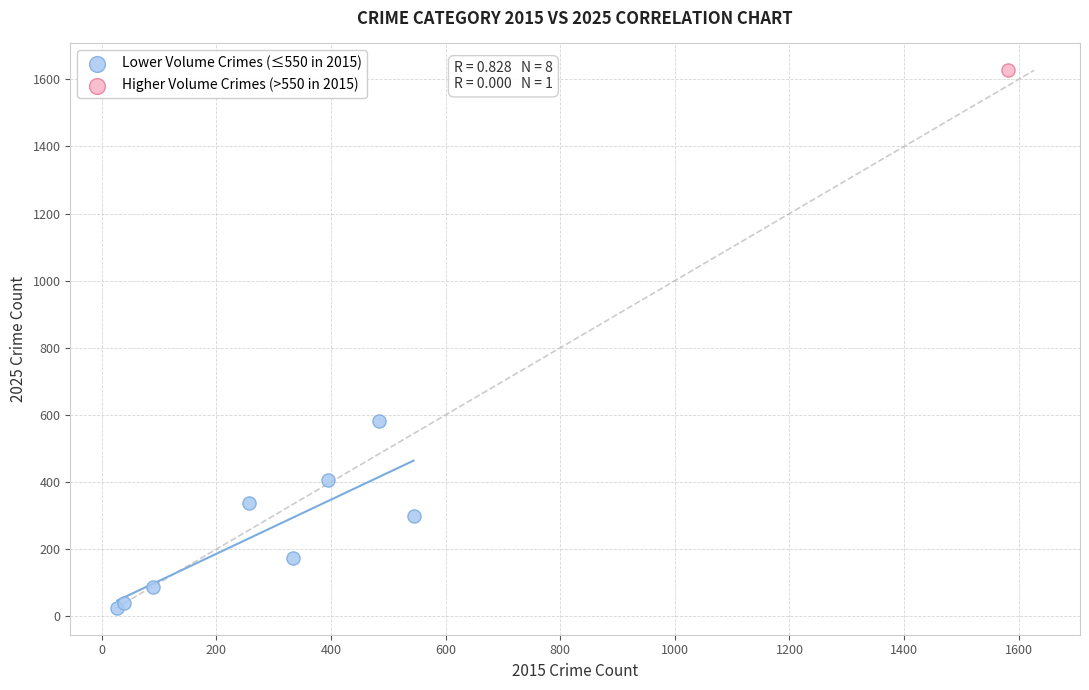

What are all the series names shown in the legend?

Lower Volume Crimes (≤550 in 2015), Higher Volume Crimes (>550 in 2015)